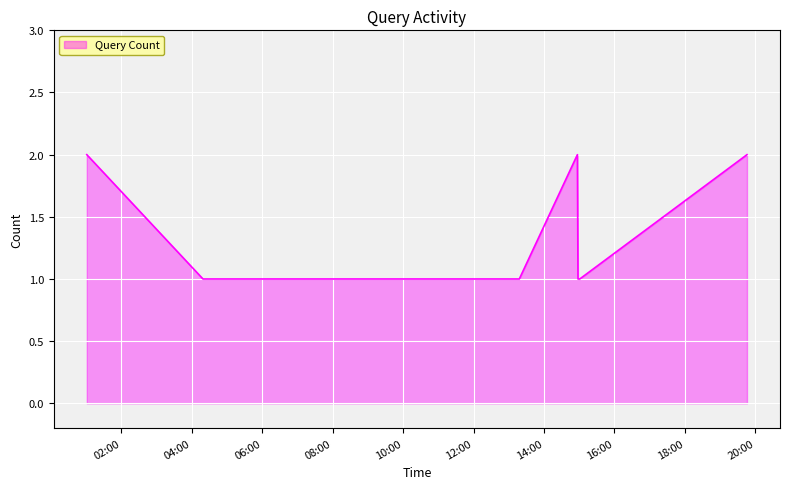

What is the average value?

1